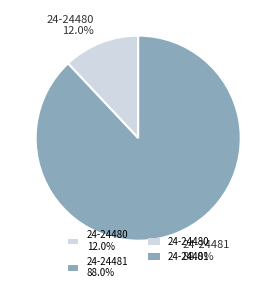

Combined, do 24-24481 and 24-24480 account for over 50%?

Yes